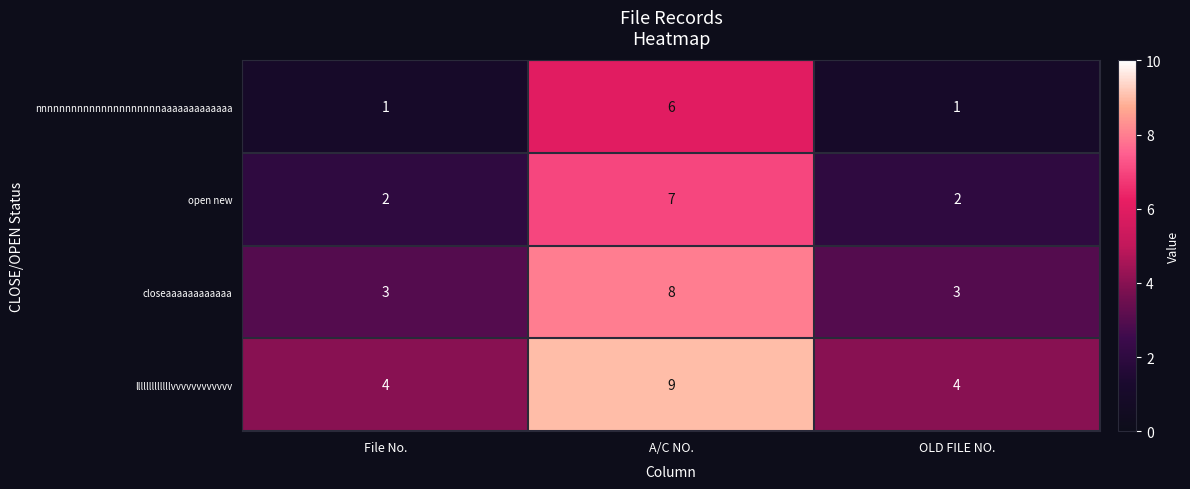

At which category does the chart reach its peak across all series?

A/C NO.